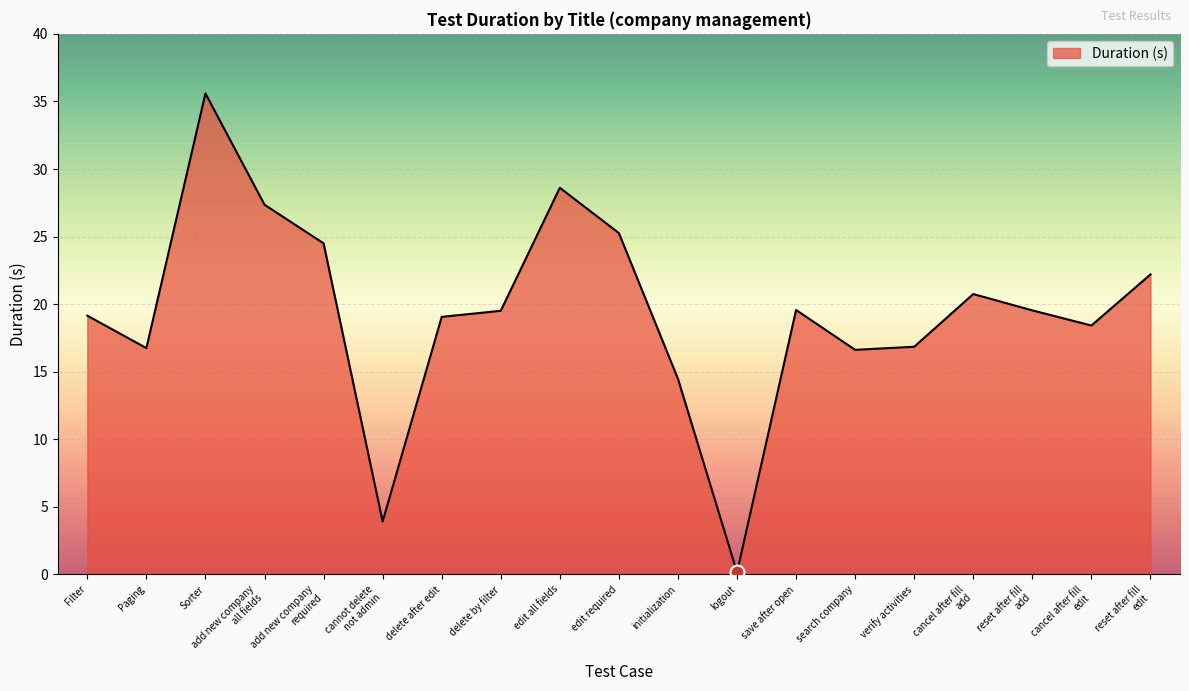

Read the value at delete by filter.

19.5